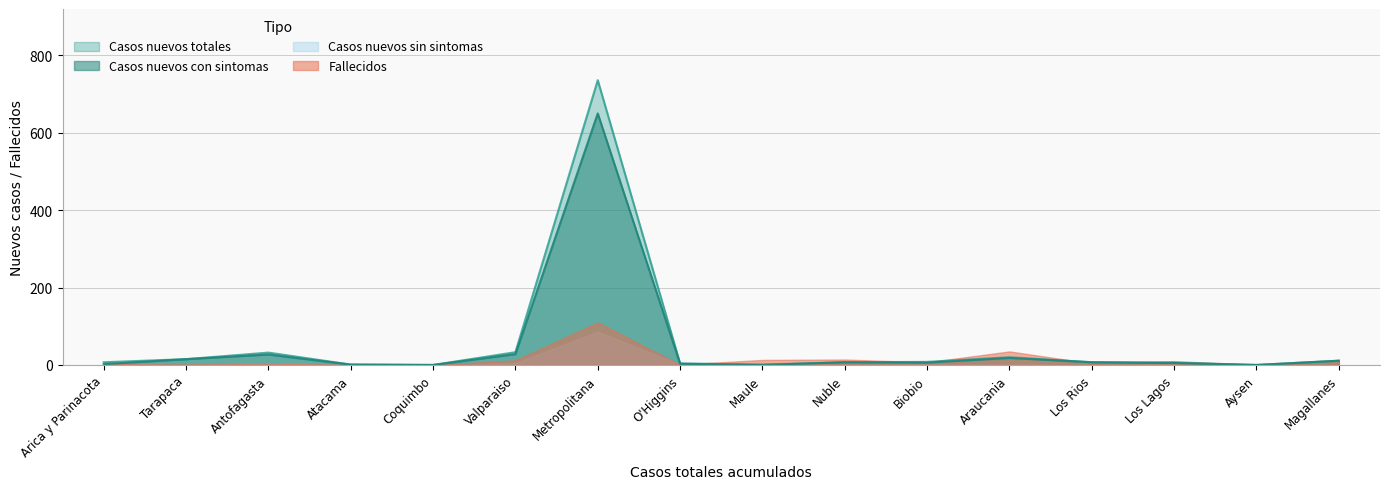

Does the chart display data point markers on the line(s)?

No